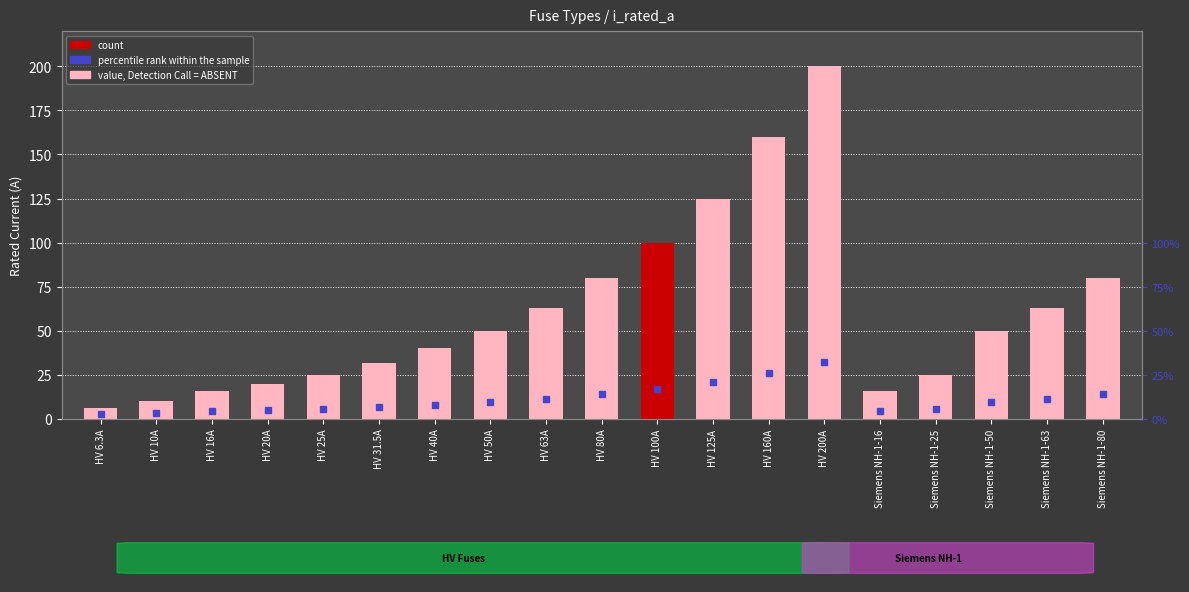

The chart shows a value of 25.4 at HV 16A. True or false?

False